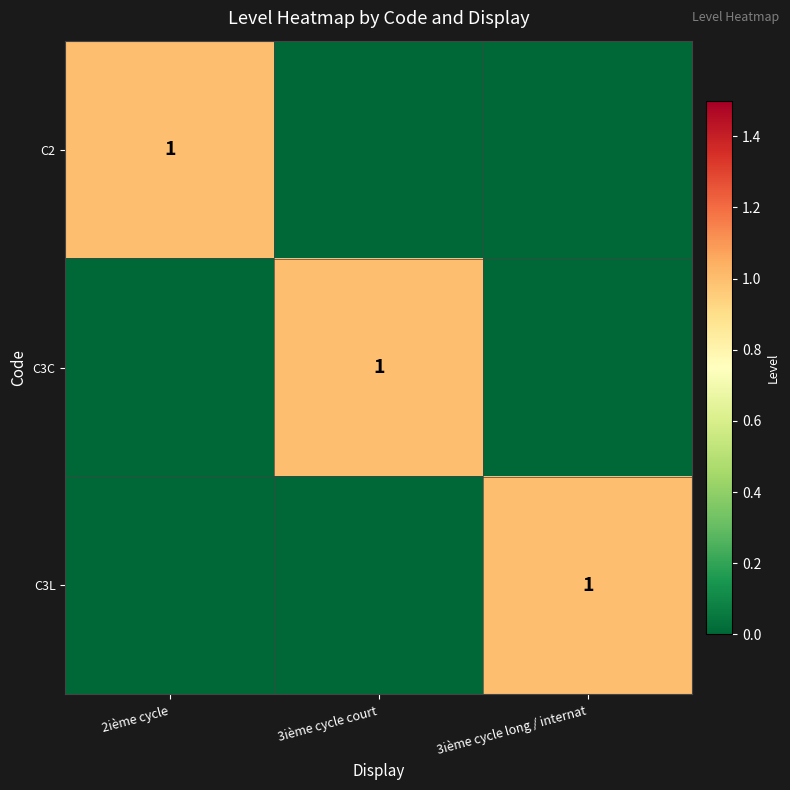

Is it true that C2 equals 1 at 2ième cycle?

True